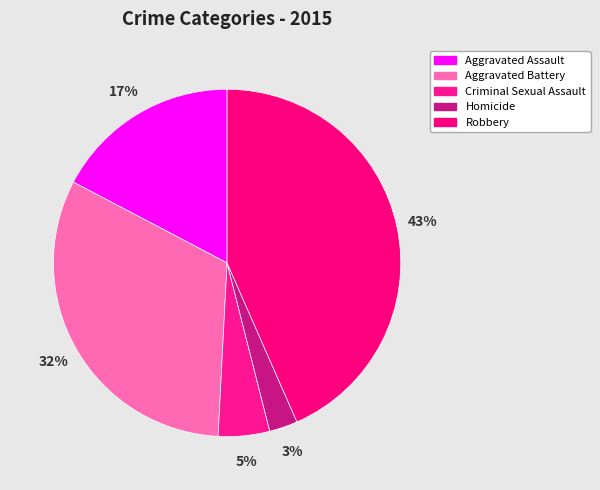

Approximately how many times larger is the value at Aggravated Assault compared to Aggravated Battery?

0.5